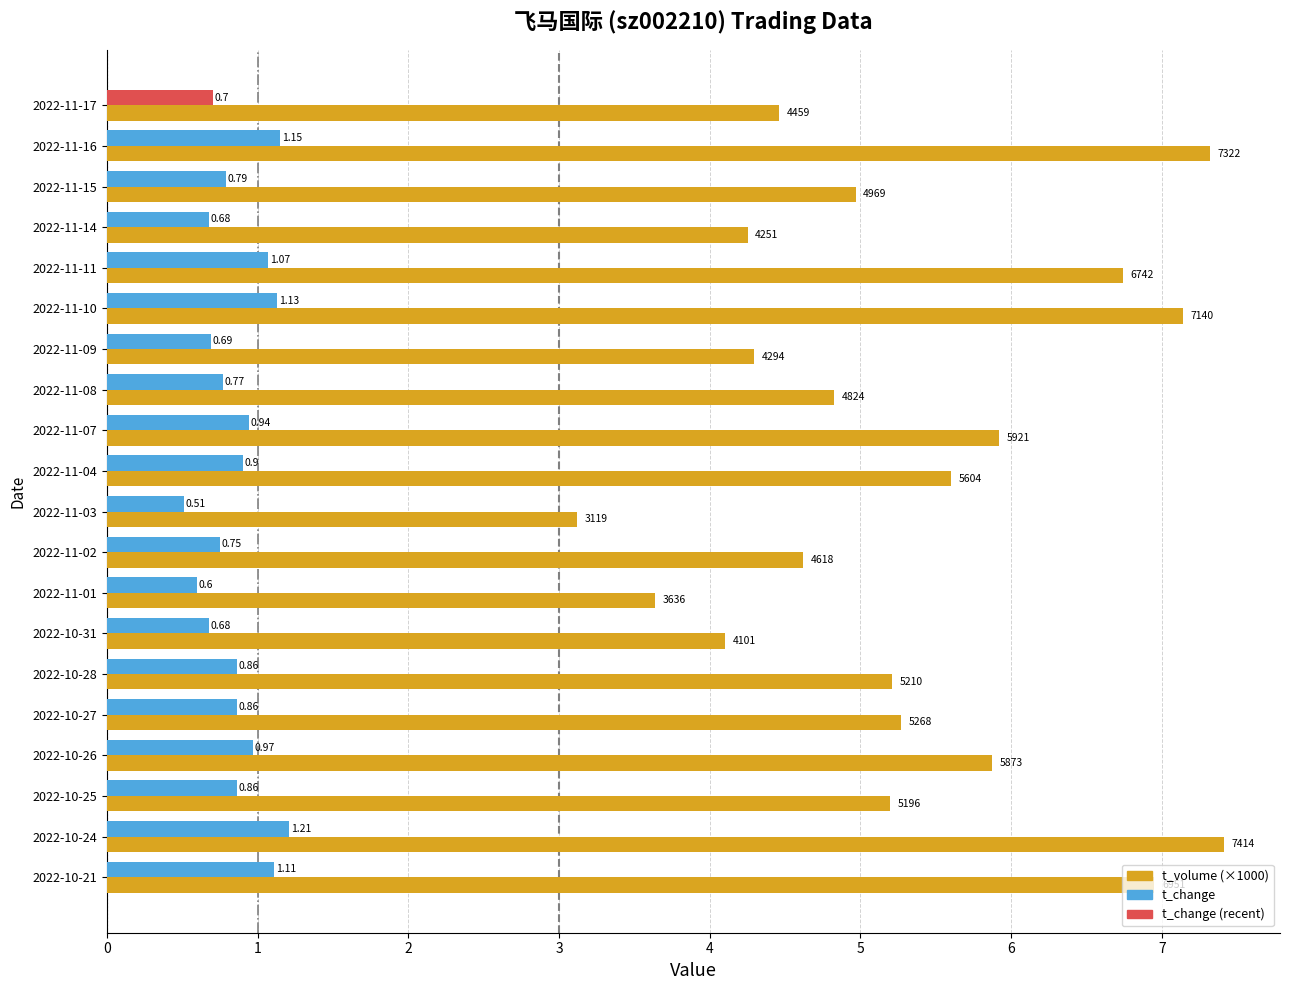

What is the difference between the second highest and second lowest values in the t_volume (×1000) series?

3.7